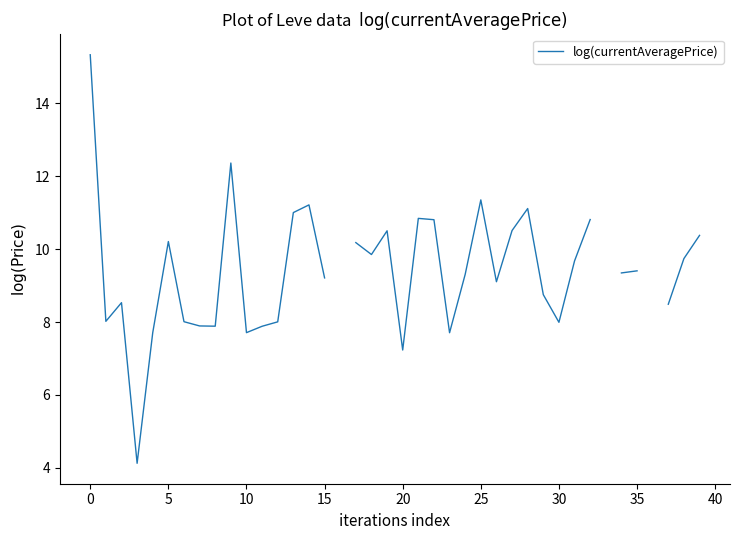

The chart shows a value of 13.5 at 17. True or false?

False